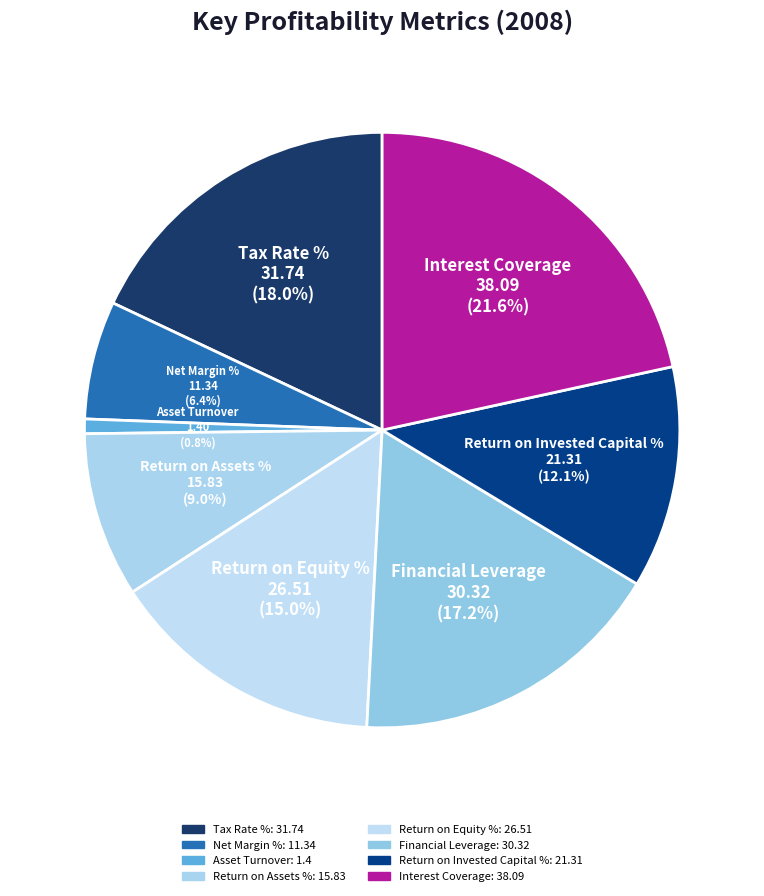

Is there any slice that represents more than half of the pie?

No